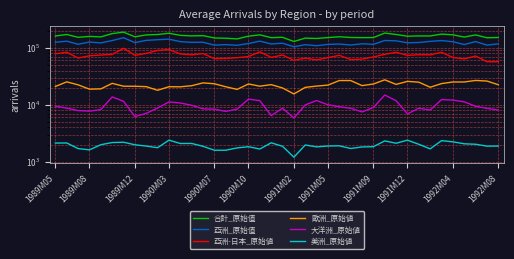

What position from the left is 26?

27